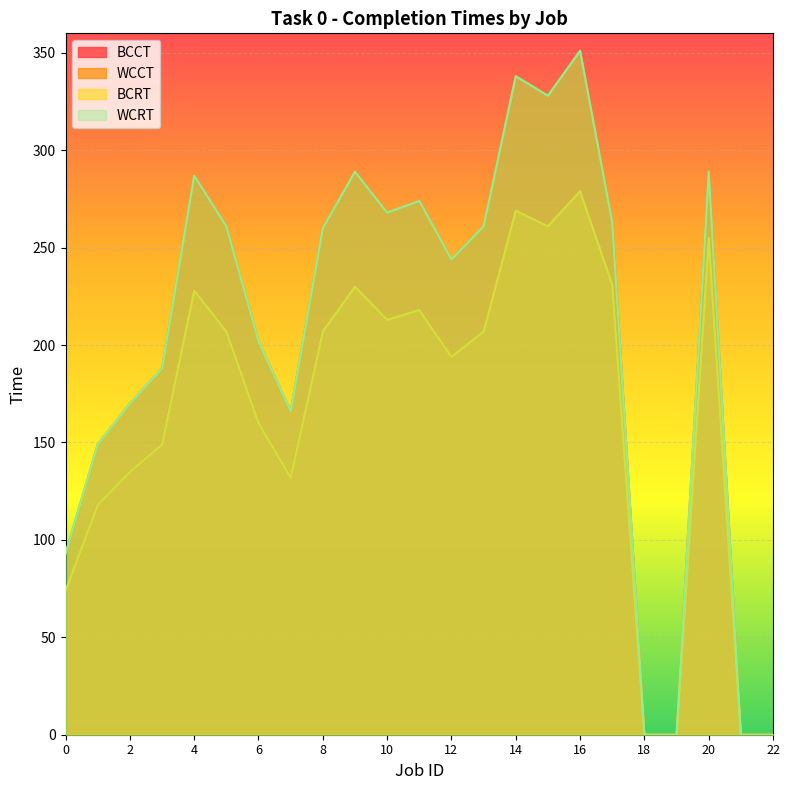

Reading left to right, list all the values displayed in this chart.

BCCT: 0=74	1=118	2=135	3=149	4=228	5=207	6=160	7=132	8=207	9=230	10=213	11=218	12=194	13=207	14=269	15=261	16=279	17=231	18=0	19=0	20=255	21=0	22=0
WCCT: 0=93	1=149	2=170	3=188	4=287	5=261	6=202	7=166	8=260	9=289	10=268	11=274	12=244	13=261	14=338	15=328	16=351	17=263	18=0	19=0	20=289	21=0	22=0
BCRT: 0=74	1=118	2=135	3=149	4=228	5=207	6=160	7=132	8=207	9=230	10=213	11=218	12=194	13=207	14=269	15=261	16=279	17=231	18=0	19=0	20=255	21=0	22=0
WCRT: 0=93	1=149	2=170	3=188	4=287	5=261	6=202	7=166	8=260	9=289	10=268	11=274	12=244	13=261	14=338	15=328	16=351	17=263	18=0	19=0	20=289	21=0	22=0